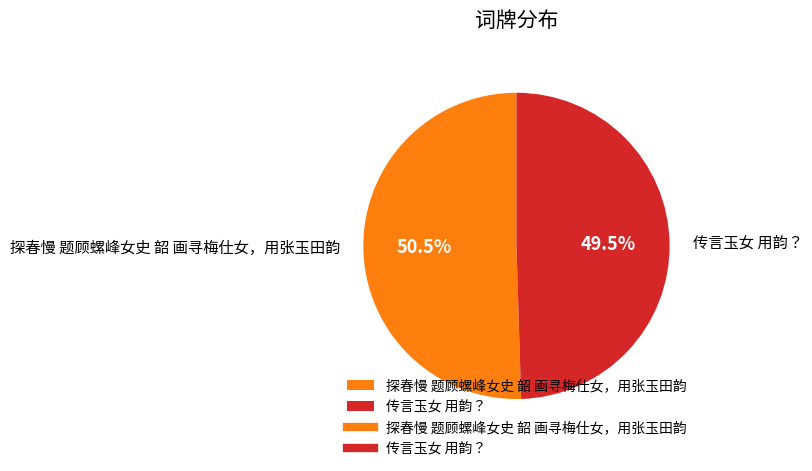

True or false: 传言玉女 用韵？ accounts for 39% of the total.

False